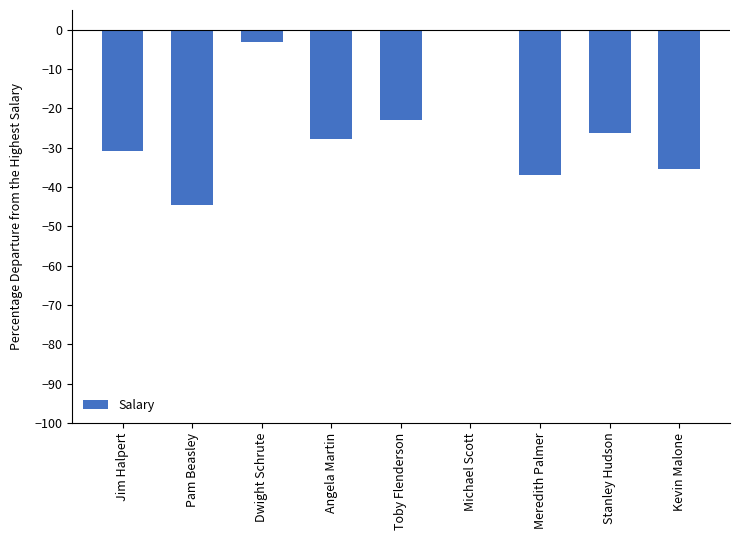

The value at Toby Flenderson is -33.1. True or false?

False